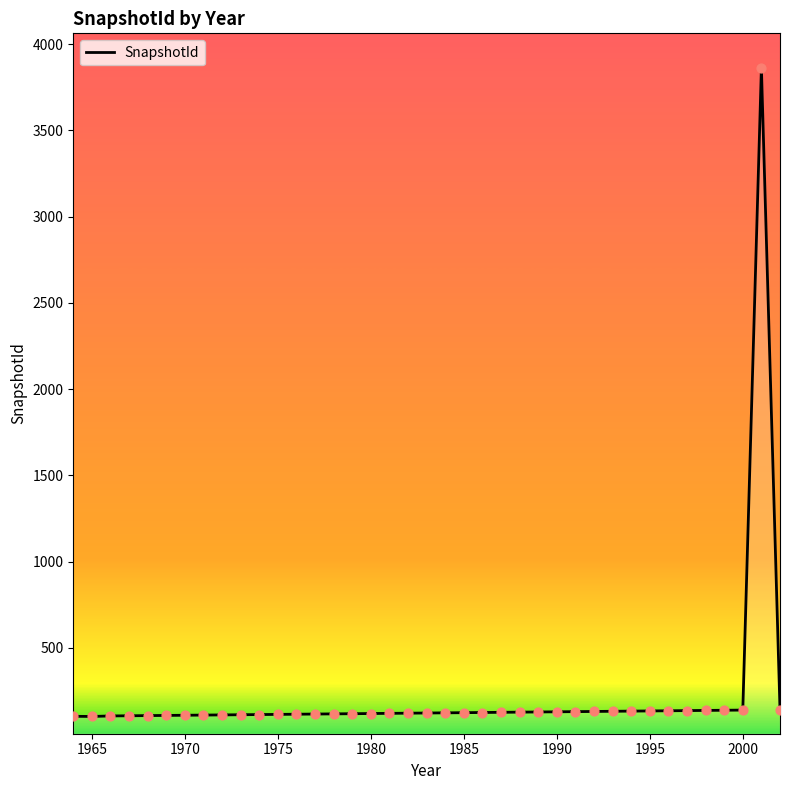

What is the difference between the maximum and minimum values?

3760